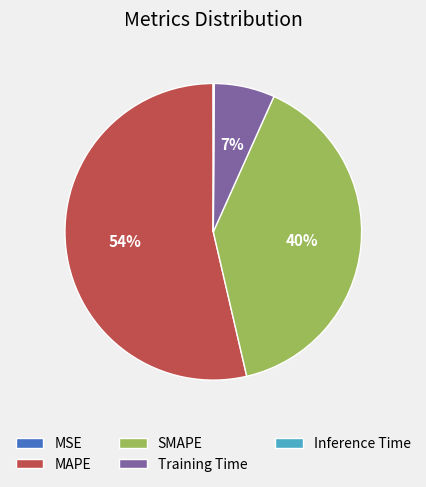

To the nearest percent, what is the difference between the Training Time and MAPE slice percentages?

47%